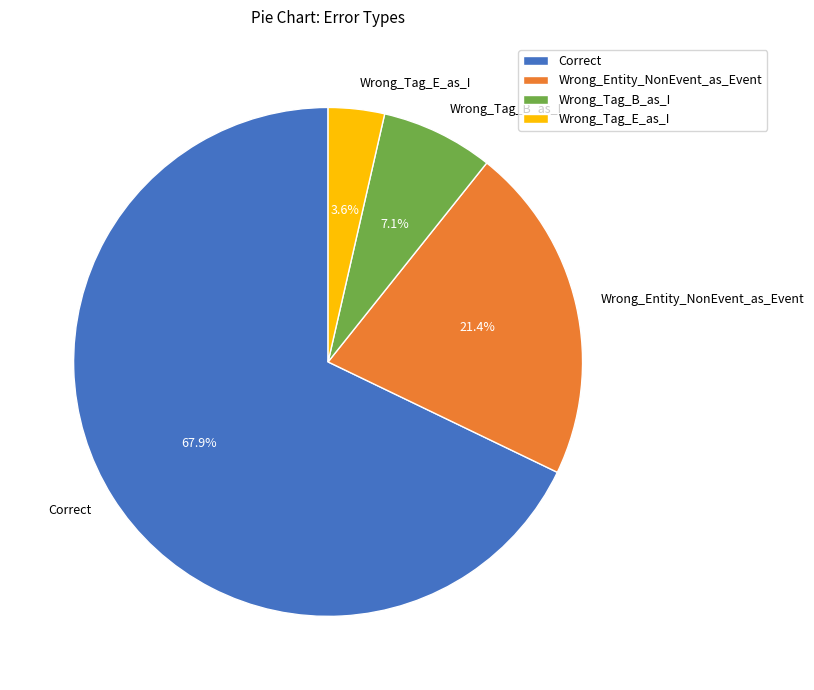

To the nearest percent, what is the difference between the largest and smallest slice percentages?

64%